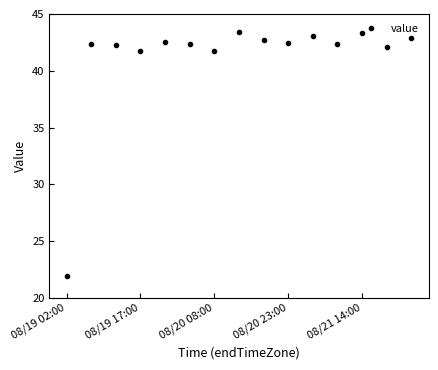

True or false: there are more than 2 points higher than both neighbors.

True